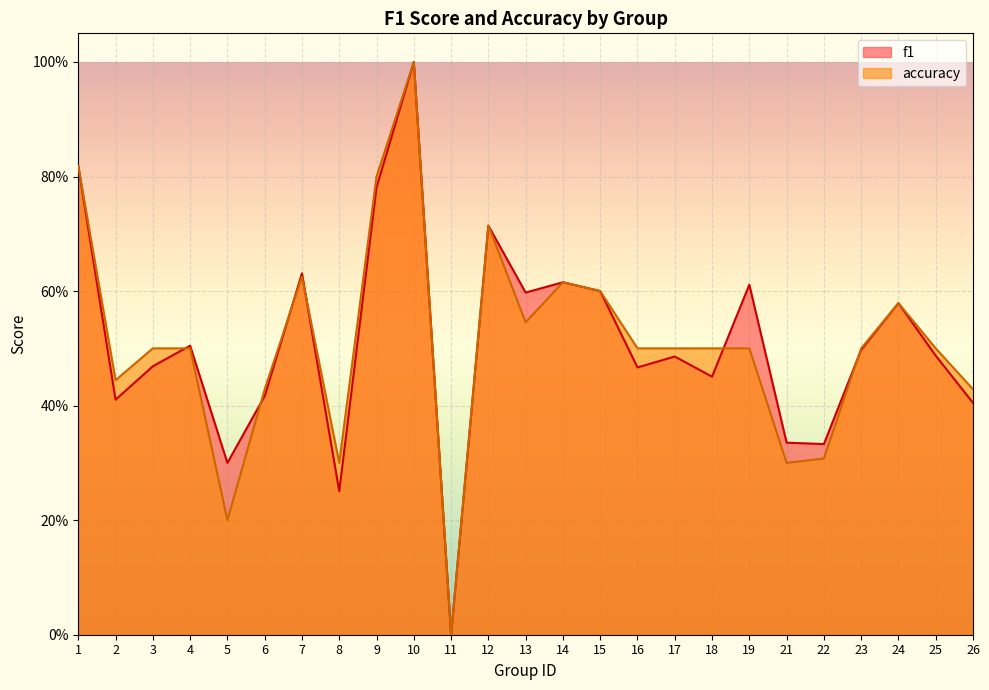

What is the average value of the f1 series?

0.5